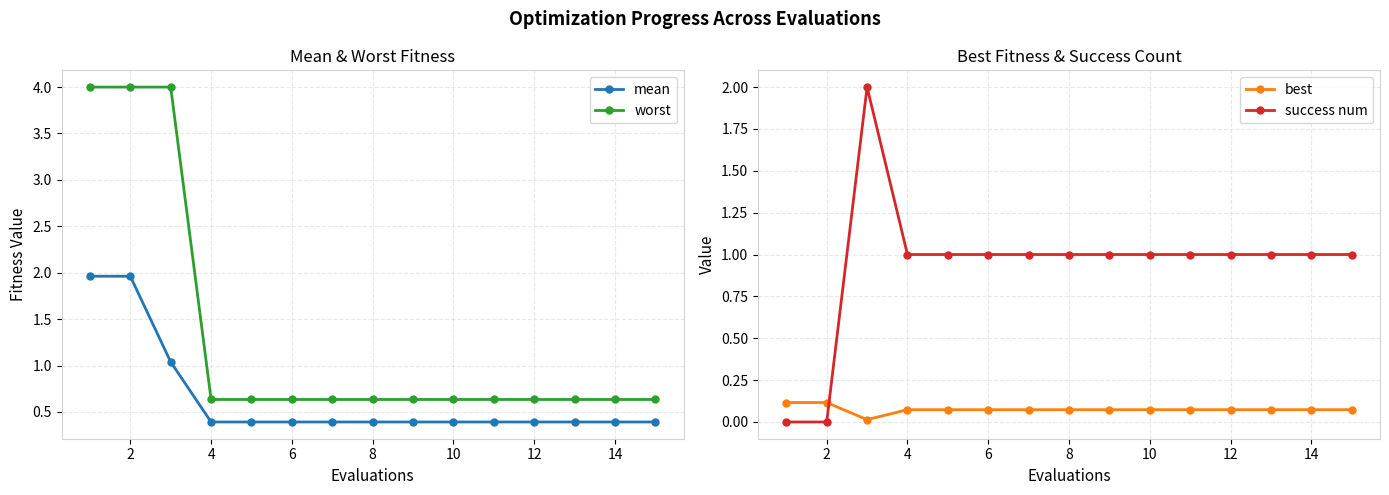

Which series ends up on top after the final intersection of best and success num?

success num